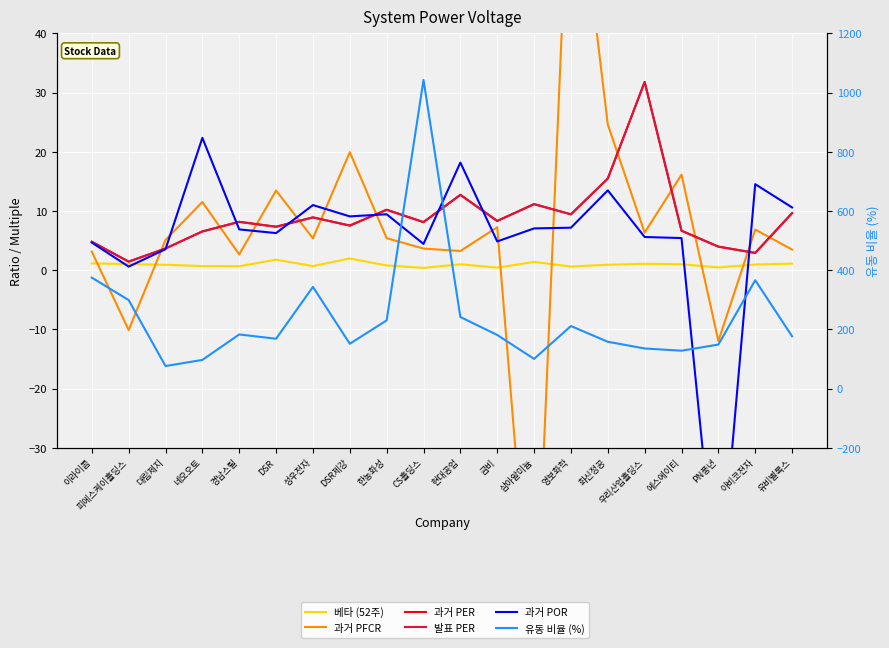

Read the 베타 (52주) value at 네오오토.

0.7